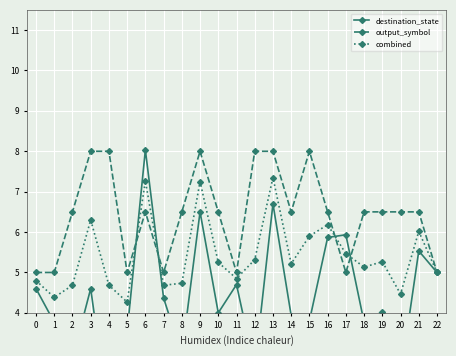

What is the value of the combined point at the 7th from the left?

7.3